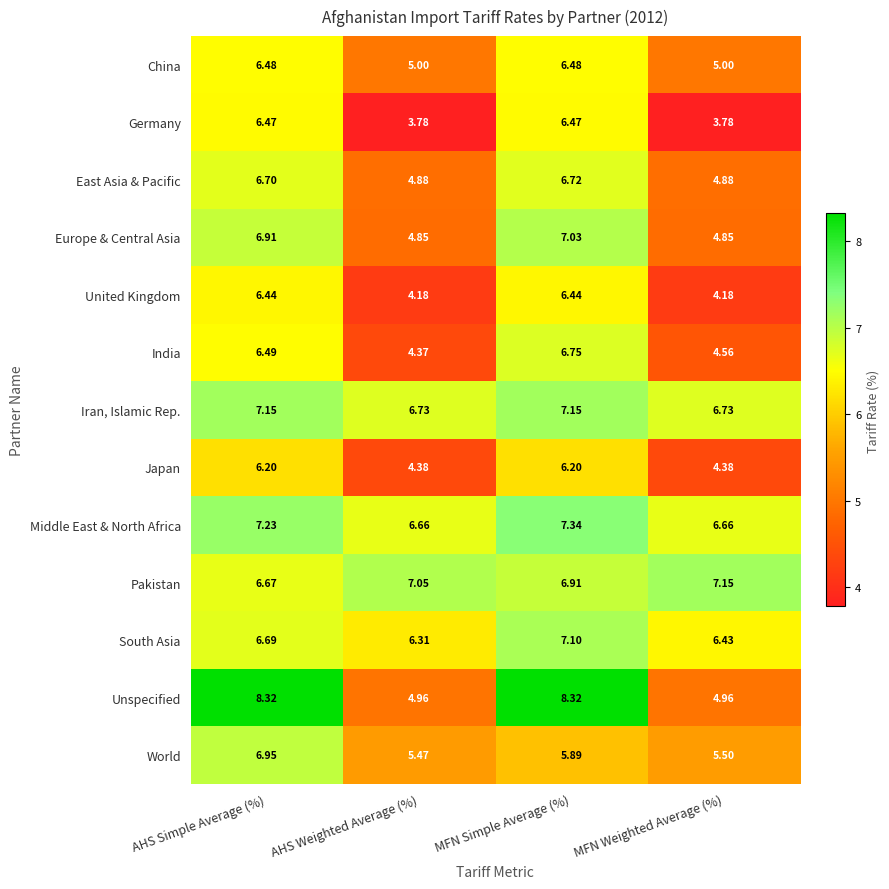

At which label does South Asia reach its minimum?

AHS Weighted Average (%)